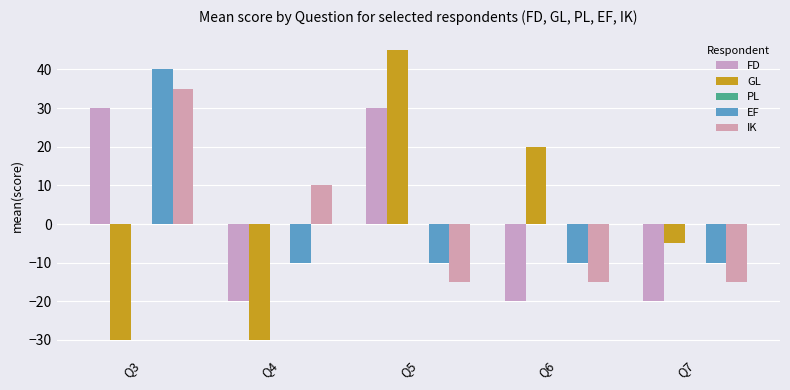

Are the bars grouped side by side (vs. stacked)?

Yes